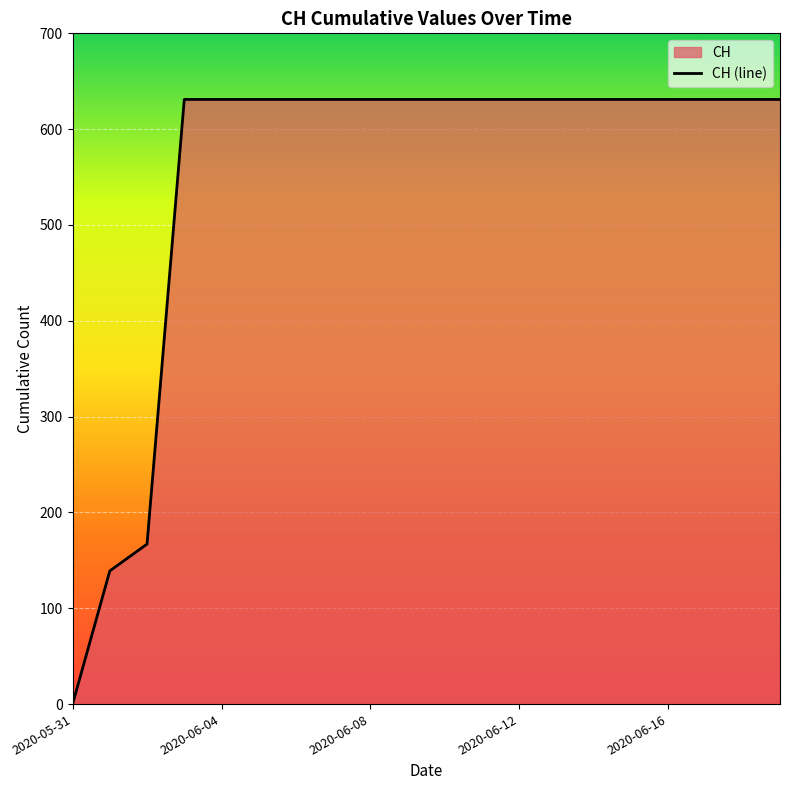

What is the greatest value displayed?

631